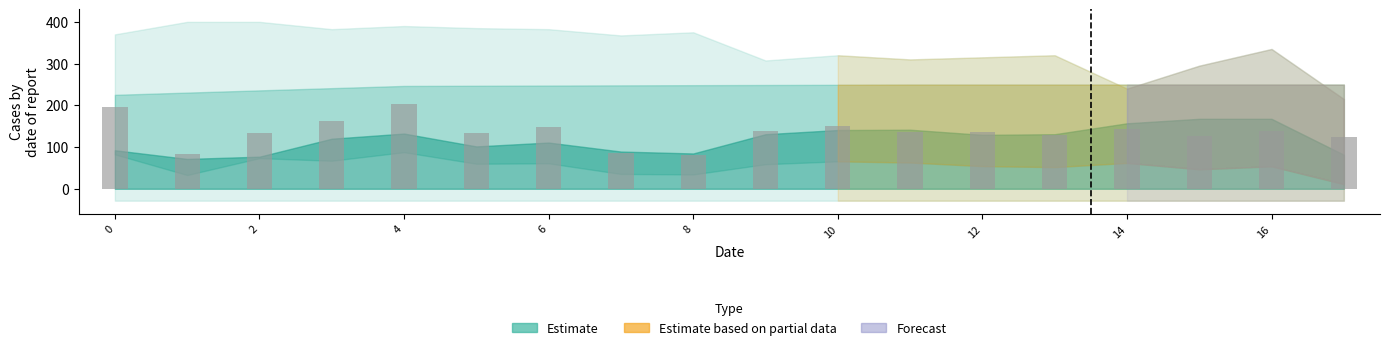

What is the difference between the maximum and minimum values?

122.9